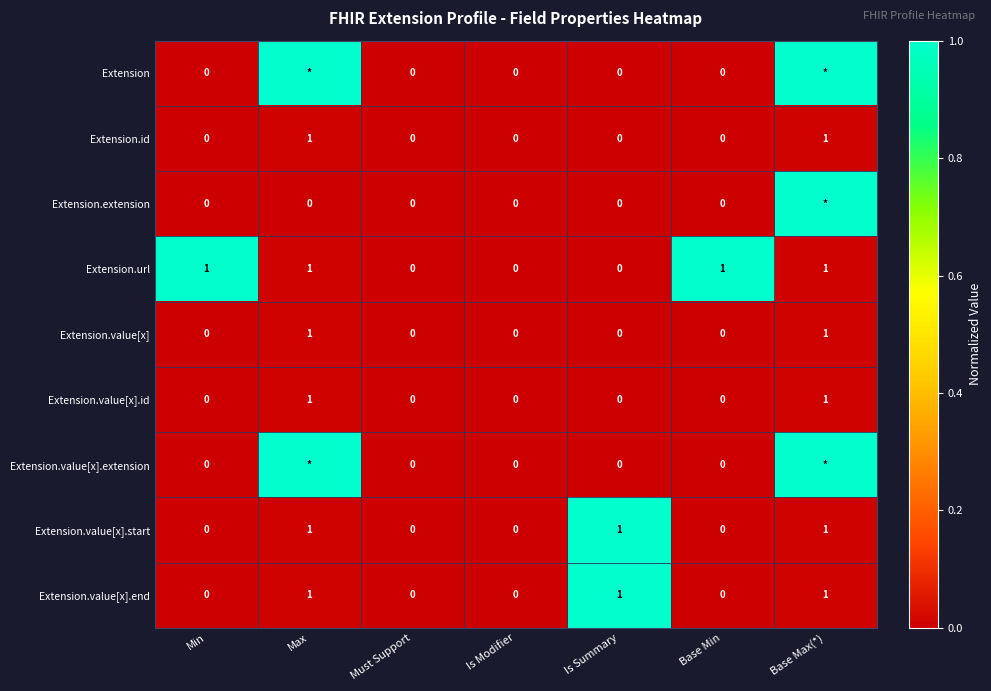

True or false: Extension.url has a value of 1 at Base Max(*).

True